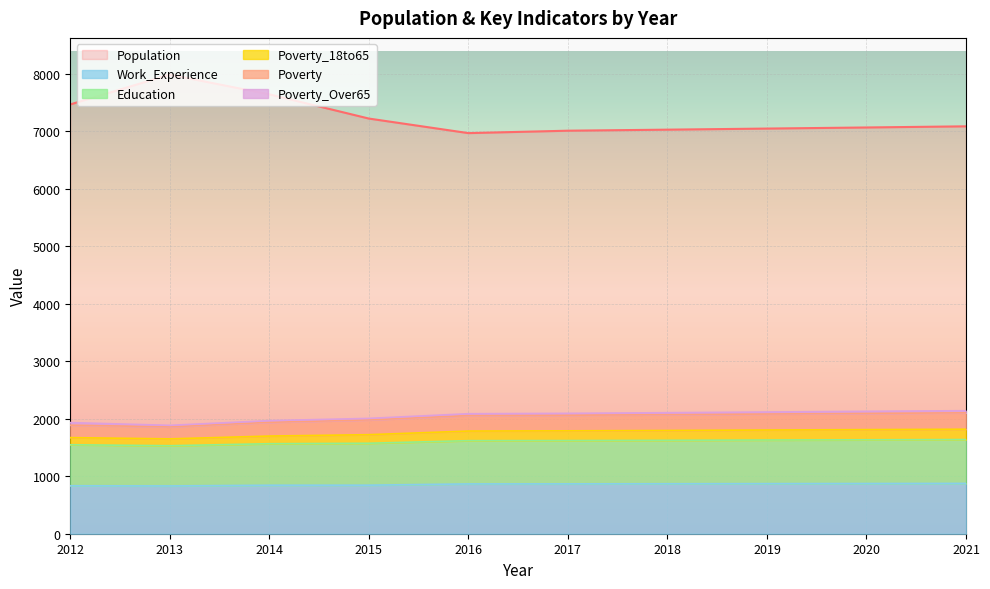

Between 2018 and 2012, which is larger?

2012